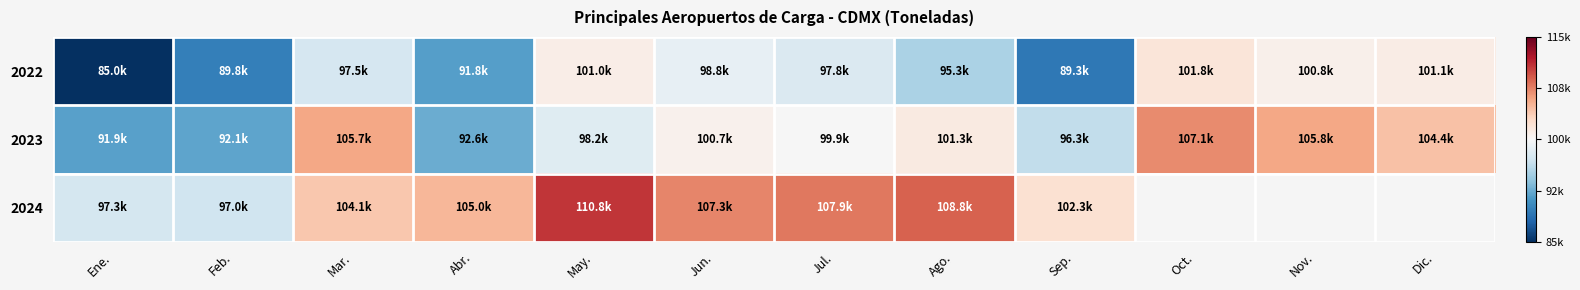

What is the approximate value of 2024 at Ago.?

108823.7